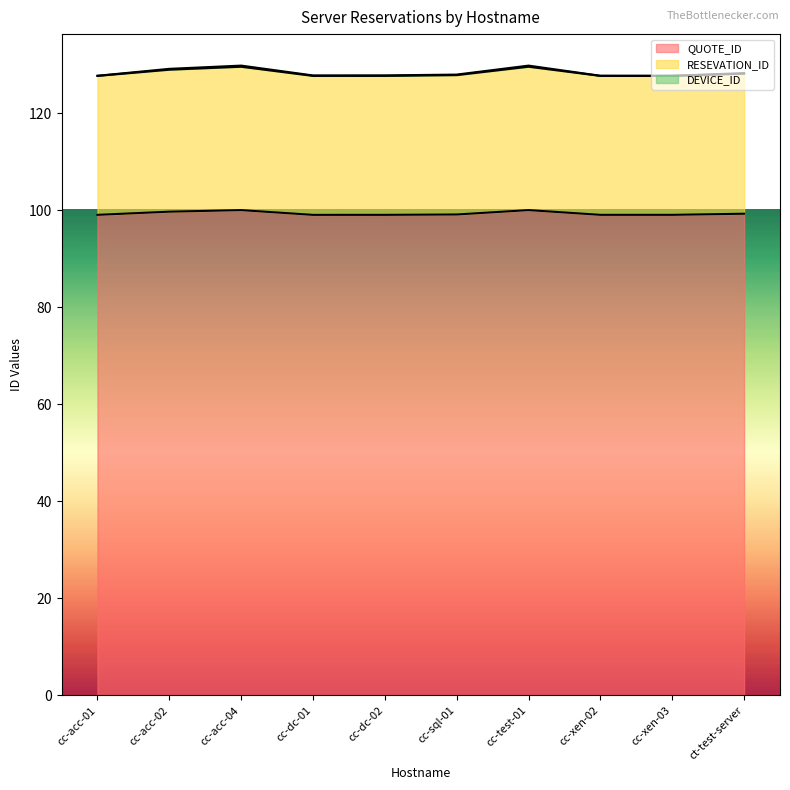

What is the difference between the maximum and second lowest values in the RESEVATION_ID series?

1.9